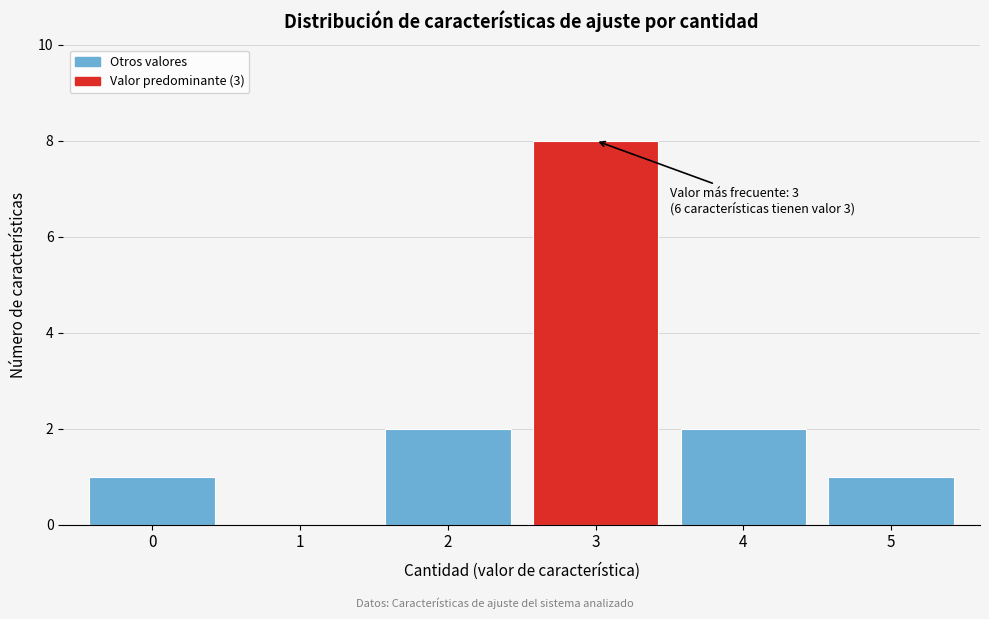

Over which range of the x-axis is the bar tallest?

2.5 to 3.5